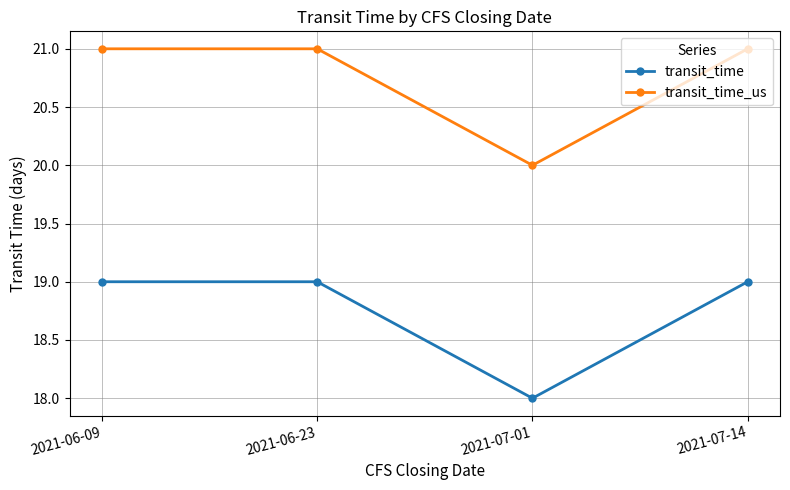

True or false: transit_time_us and transit_time cross at least once.

False